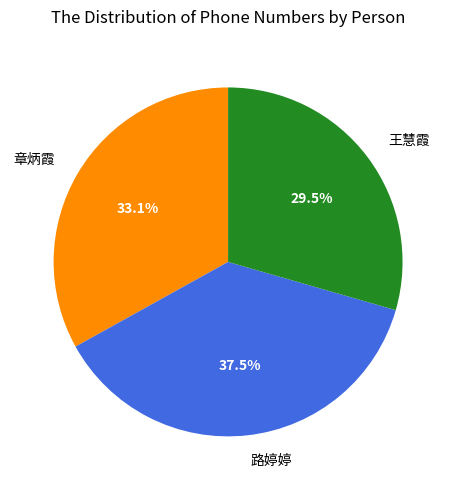

How many slices are in this pie chart?

3